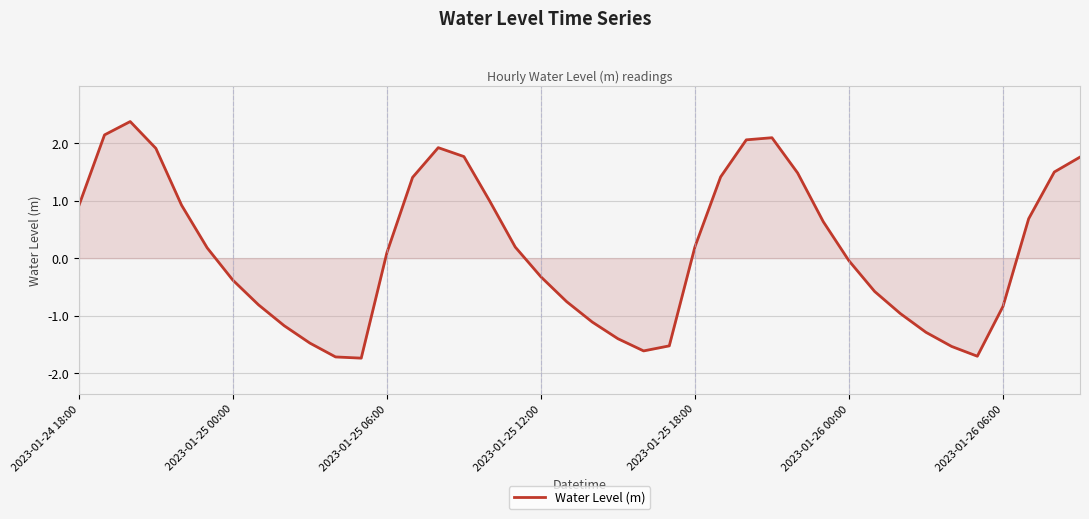

What is the difference between the maximum and minimum values?

4.1